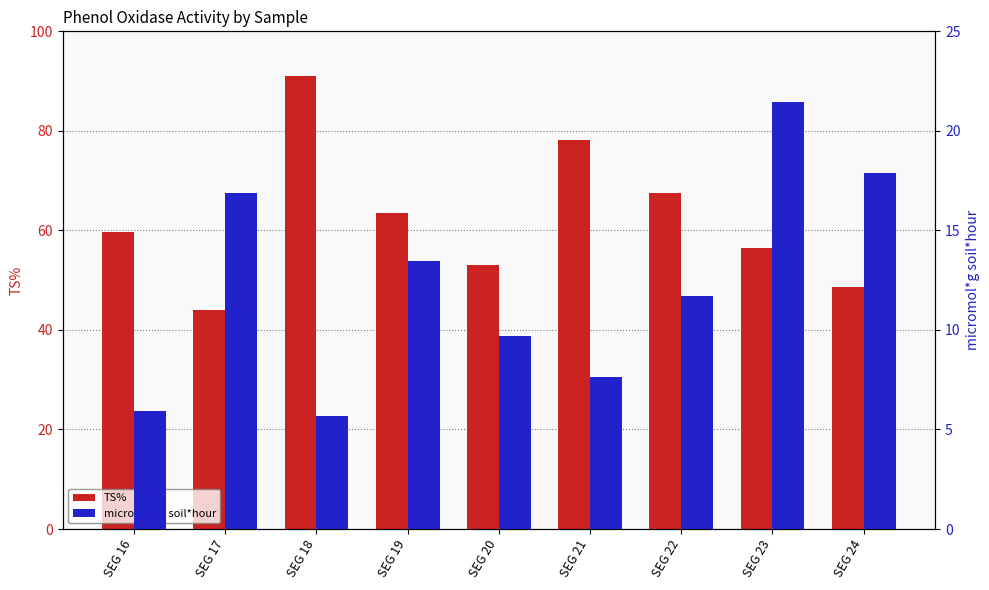

At how many categories does at least one series exceed 85?

1